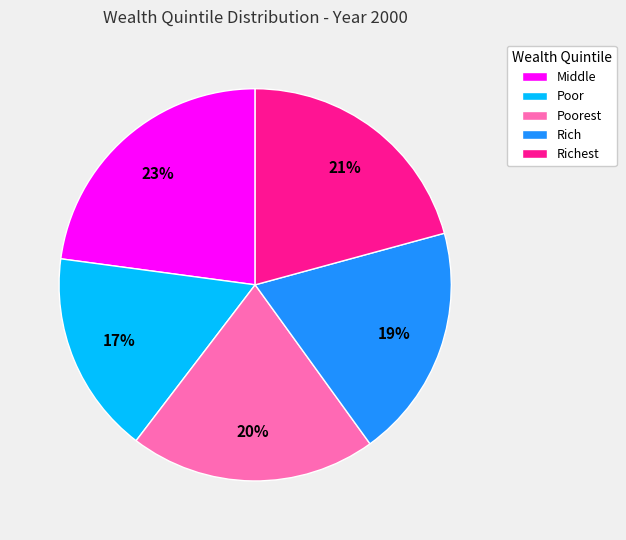

Count the number of slices in the pie.

5